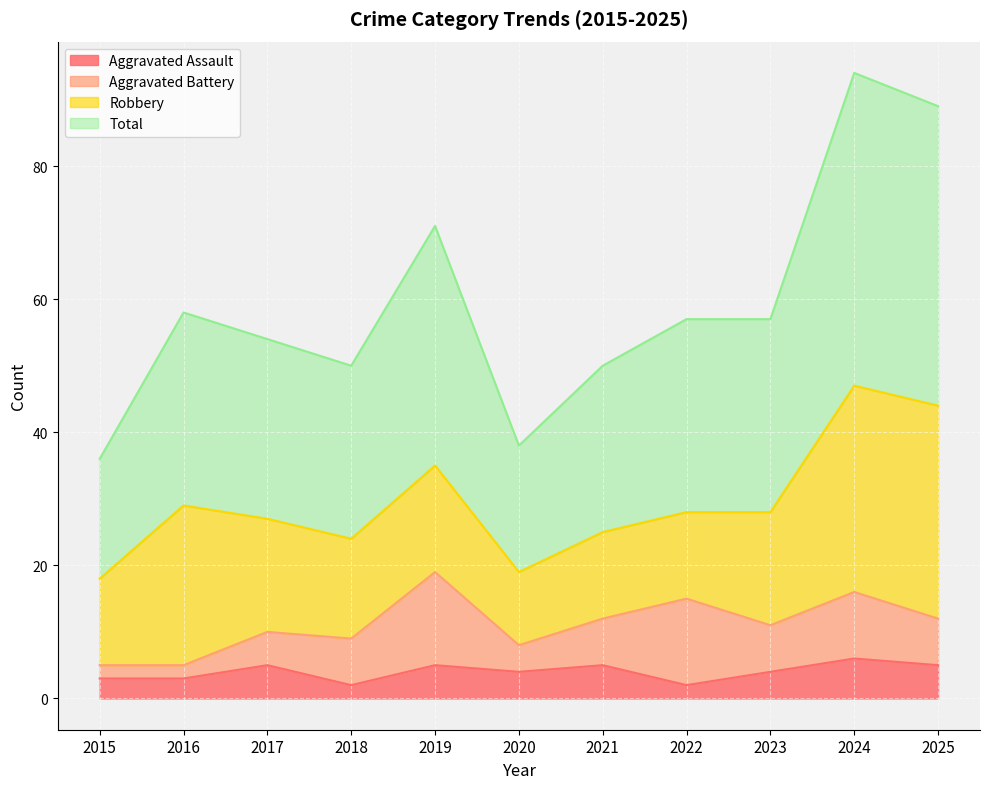

What is the value of the Aggravated Assault point at the 3rd from the left?

5